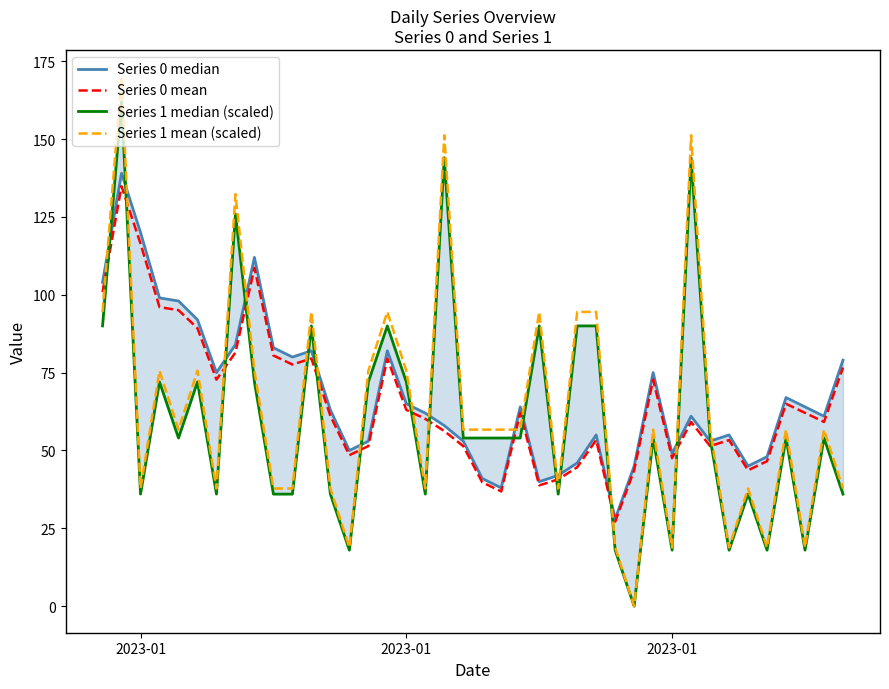

What is the lowest value of the Series 0 mean series?

27.2